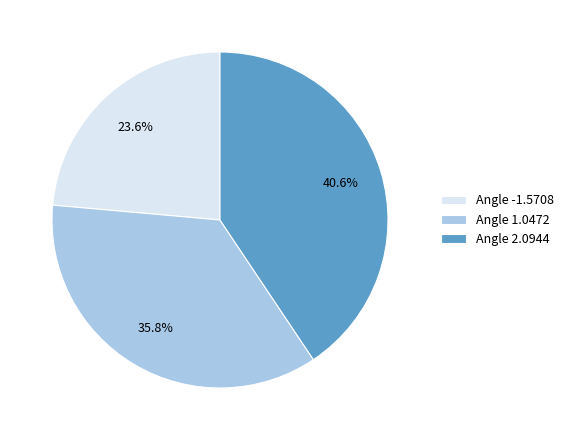

Is Angle 2.0944 the majority of the pie?

No